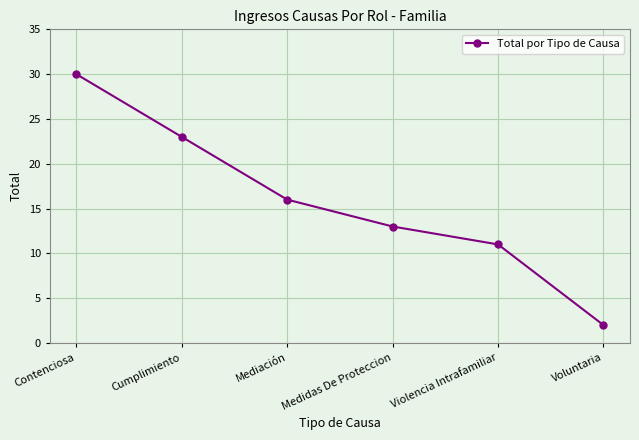

What value does the data have at Violencia Intrafamiliar, to the nearest 5?

10